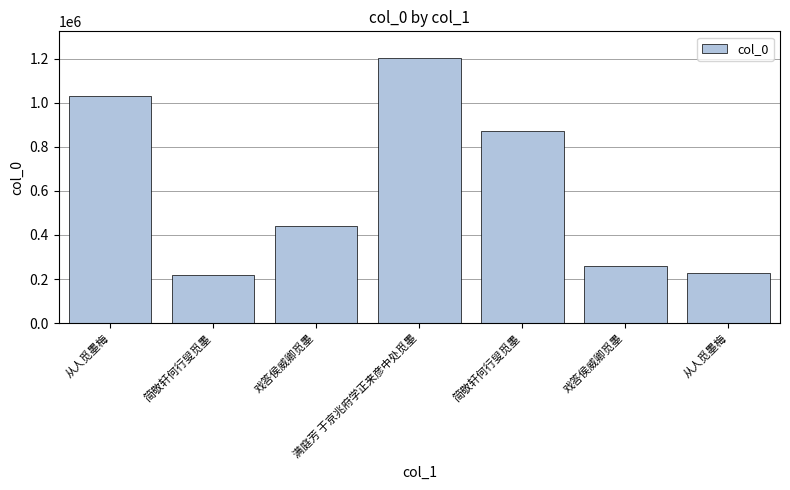

Is it true that the value at 简敬轩何行叟觅墨 is 872445?

True